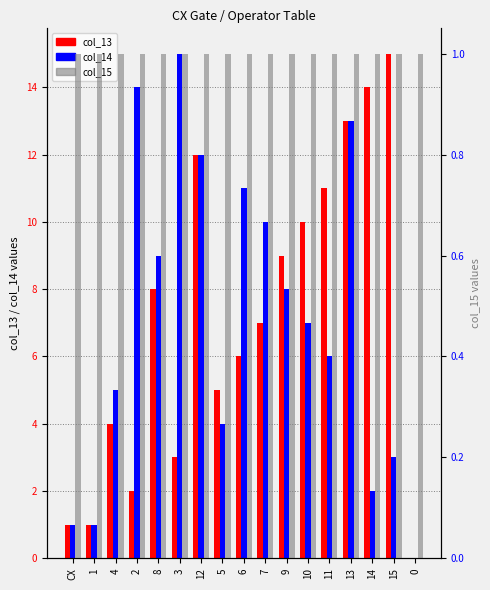

What is the label of the 8th bar from the right?

7